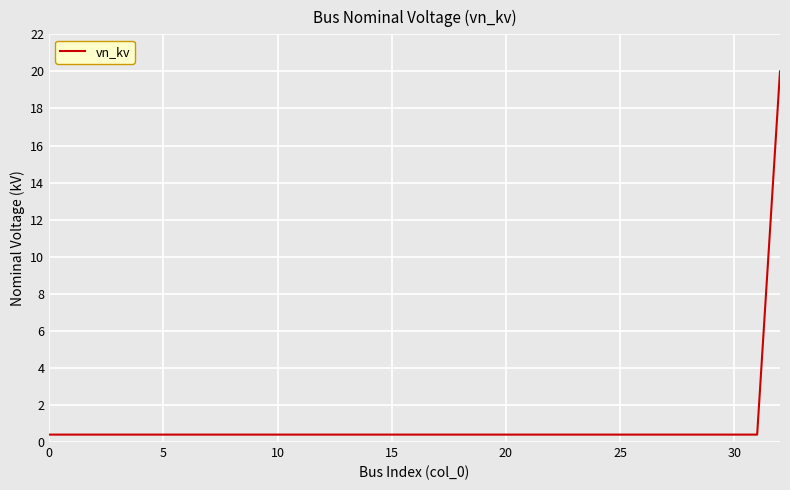

How many lines are shown in the chart?

1